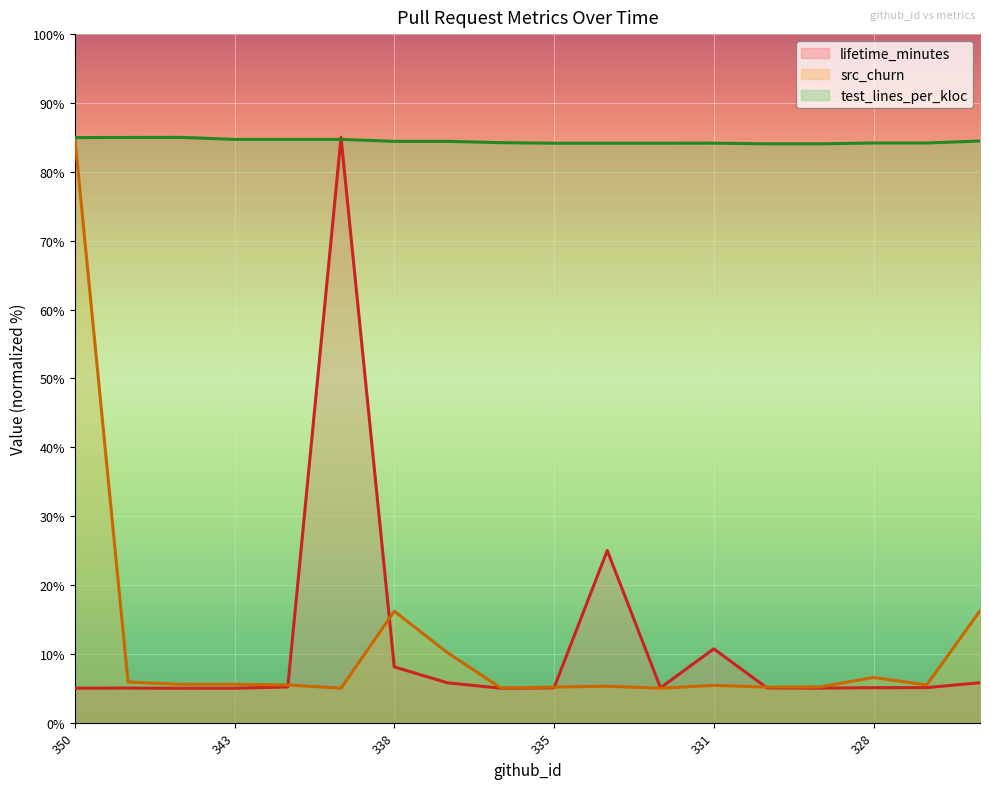

Which has a higher value, 337 or 331?

331